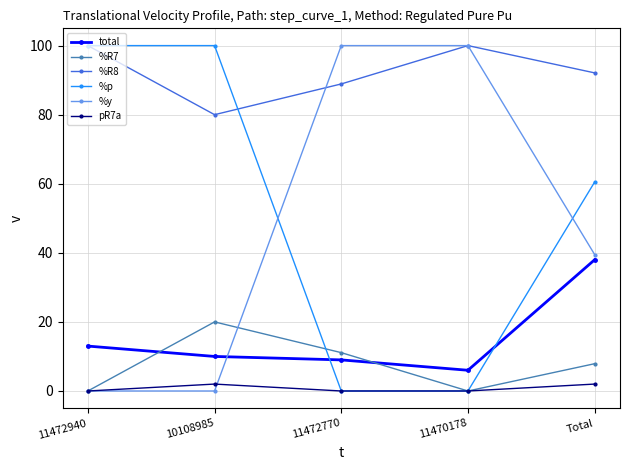

At which category is the sum across all series the highest?

Total